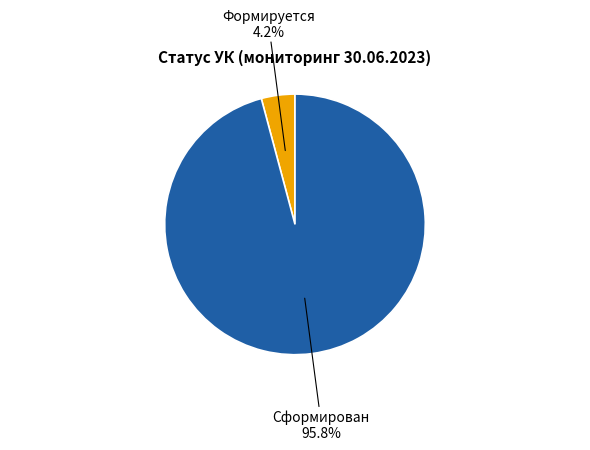

Is there a majority slice in this chart?

Yes